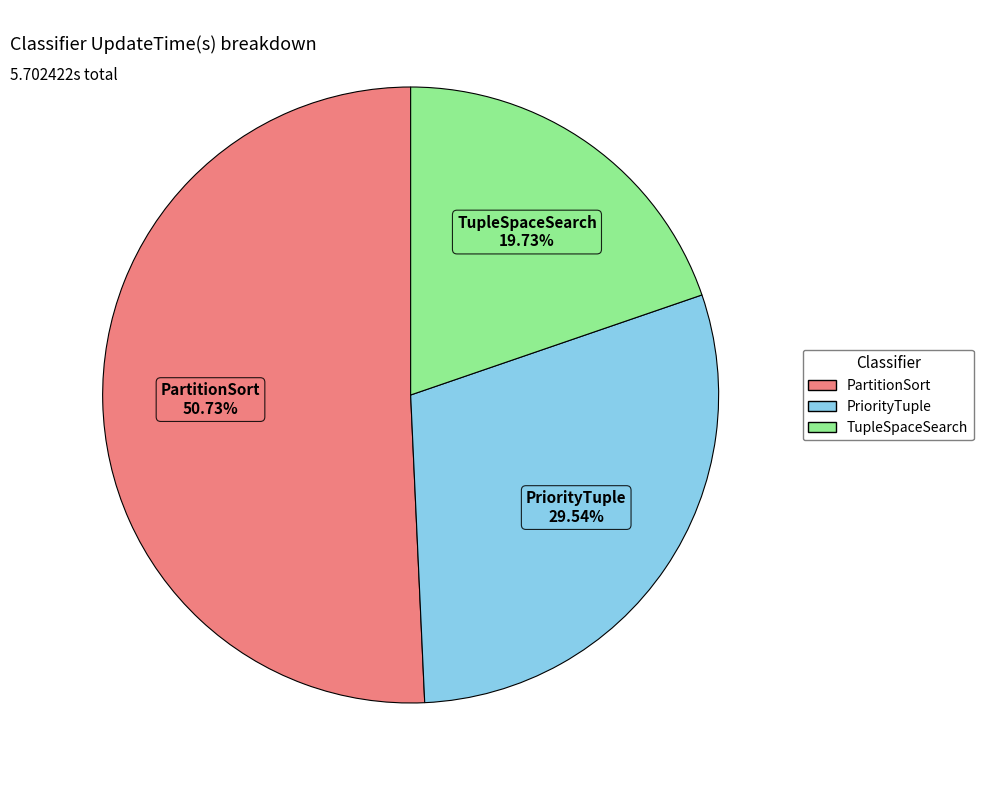

To the nearest percent, what portion does TupleSpaceSearch represent?

20%